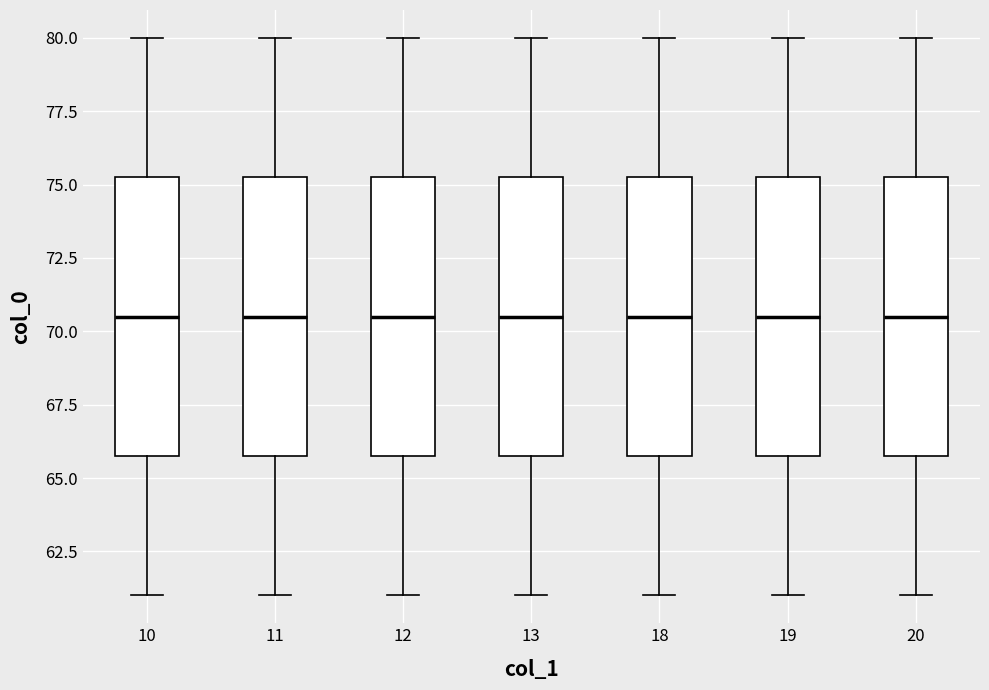

Where does the lower whisker of the box at x = 20 end on the y-axis? The values are not printed on the chart, so give them approximately, as read against the axis.

61.0